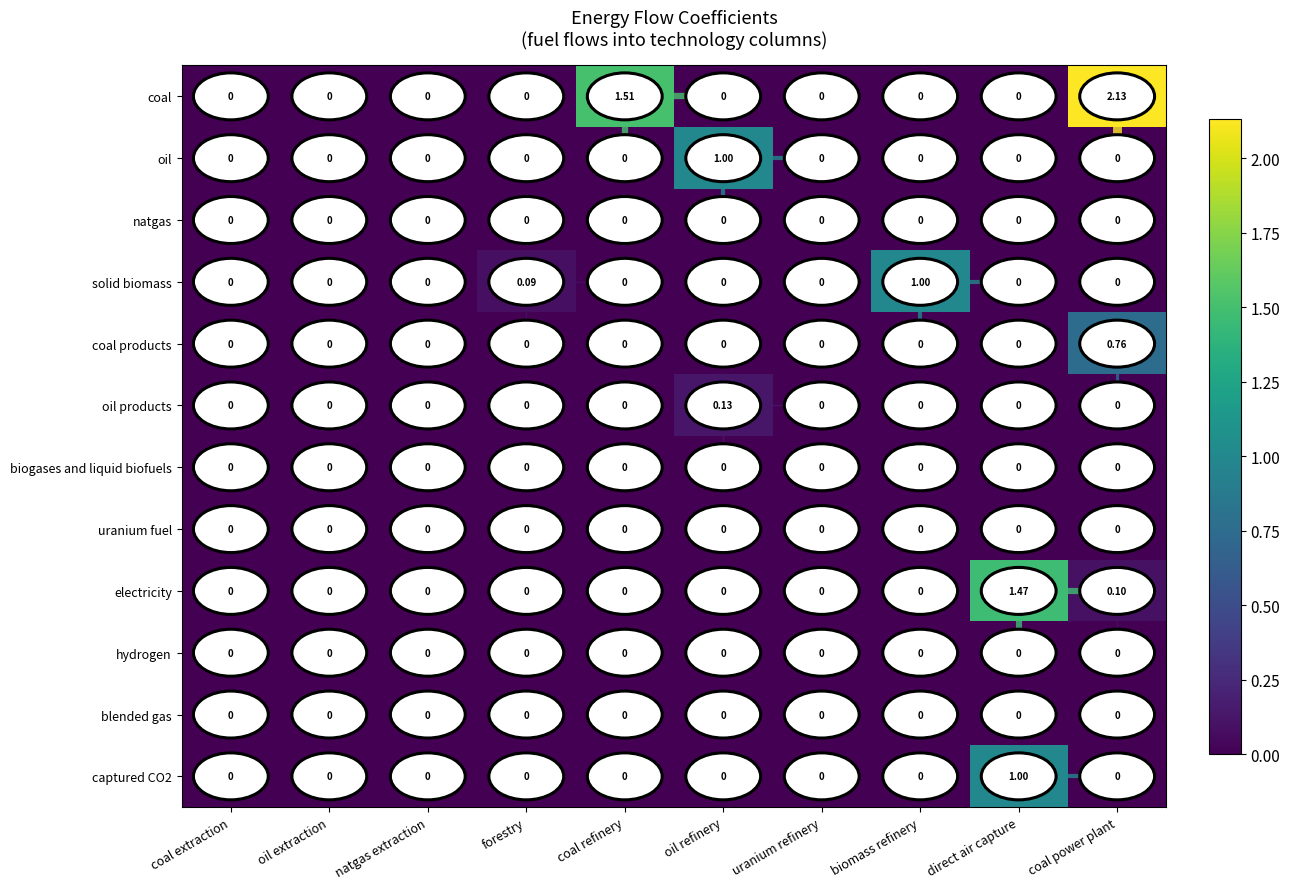

Which series has the widest spread of values?

coal